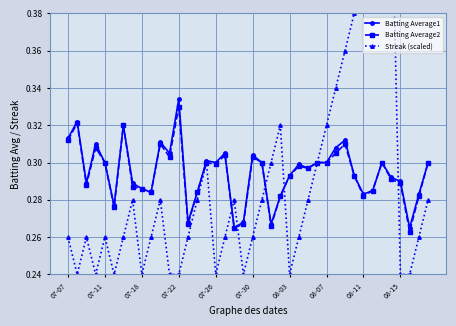

Count the Batting Average2 values in the range 0 to 1.

40